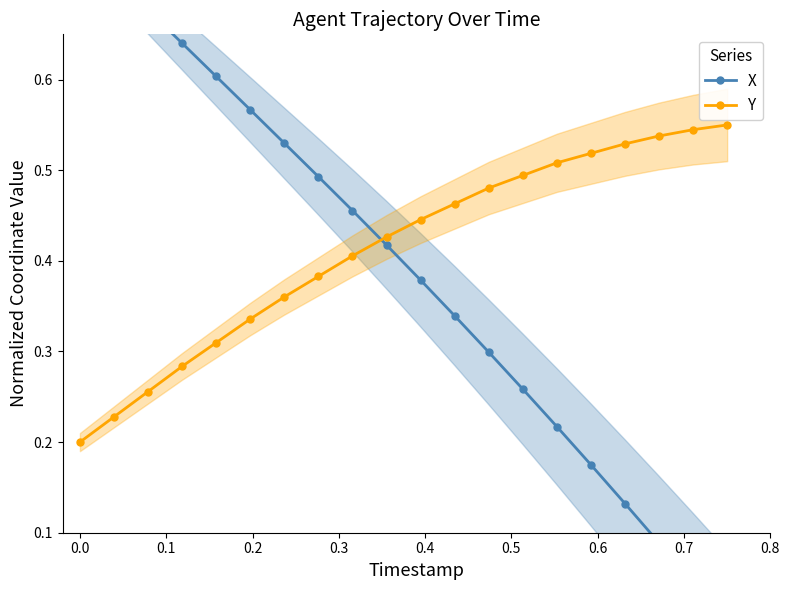

How many Y values are between 0 and 1?

20